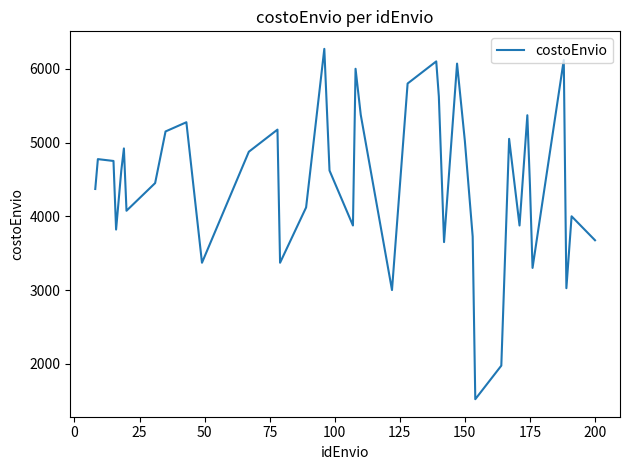

Count the number of data series in this chart.

1